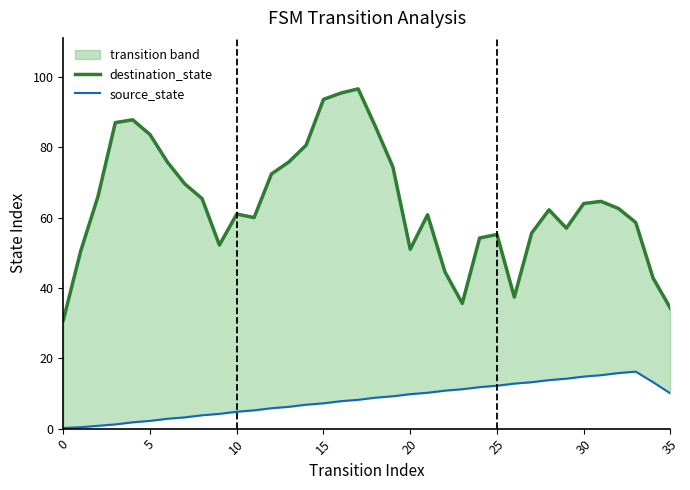

How many lines are shown in the chart?

2